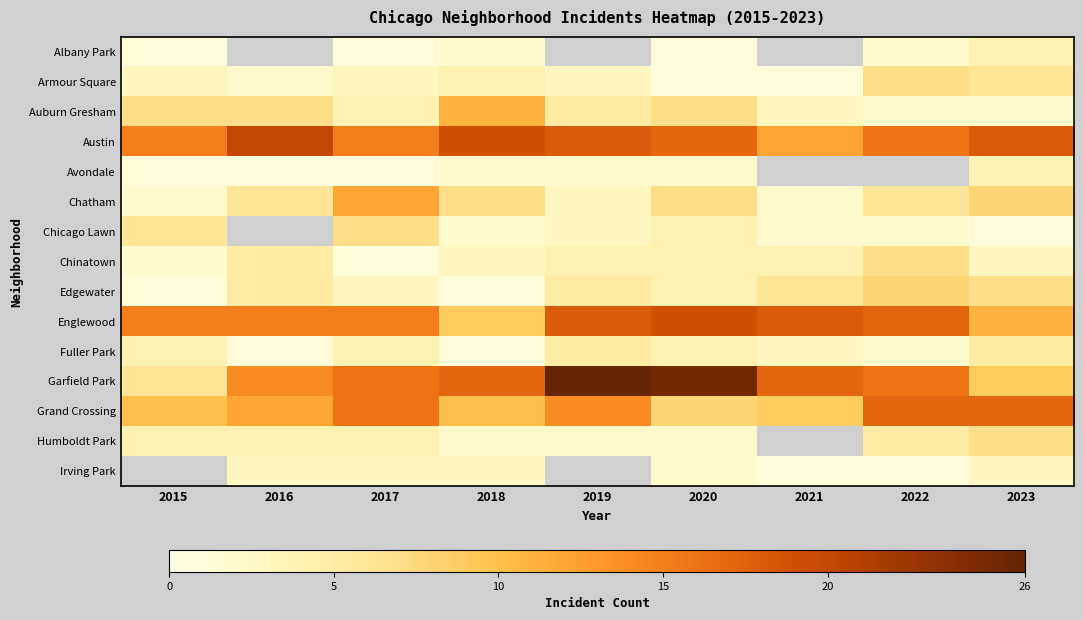

Which series has the largest range (max minus min)?

Garfield Park